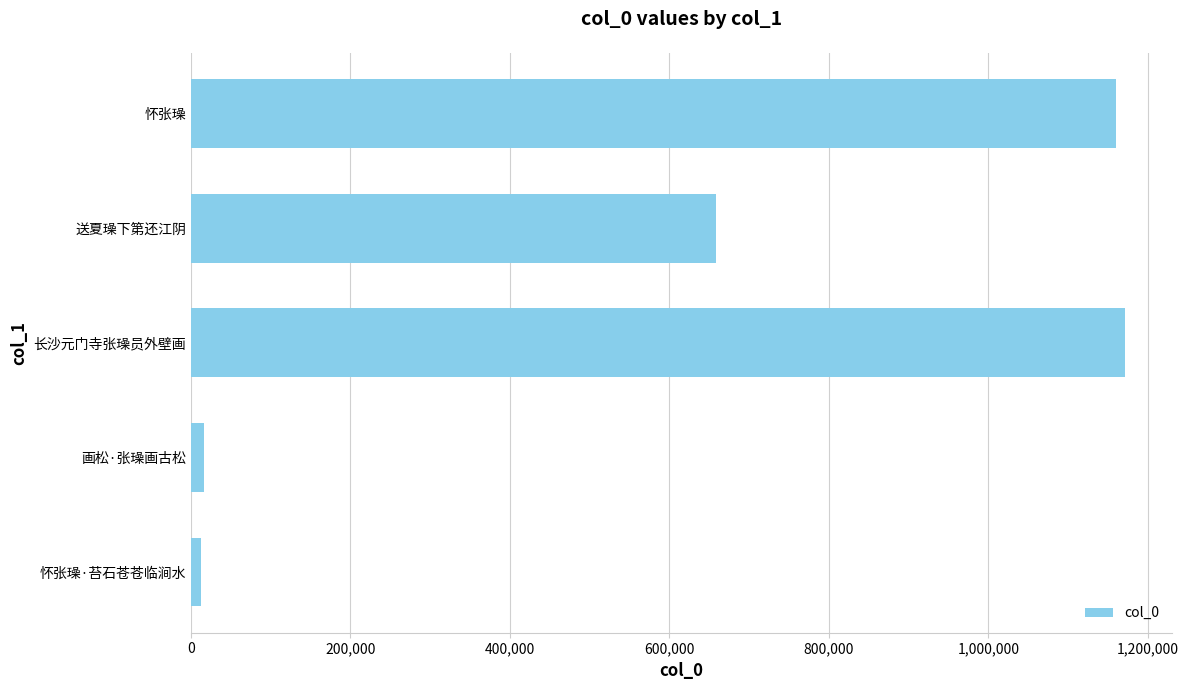

What is the value of the 1st bar from the left?

12866